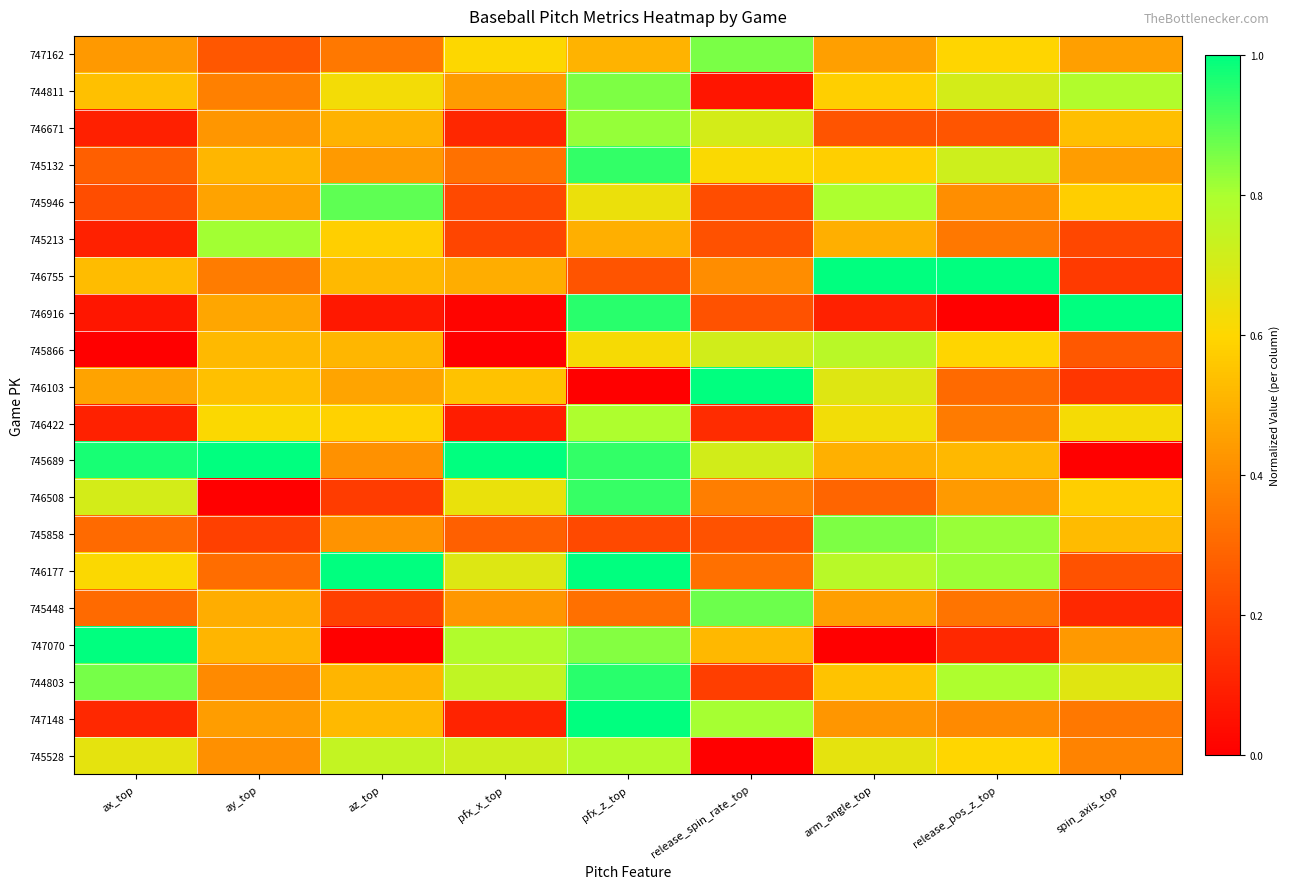

What is the greatest value displayed?

1.0